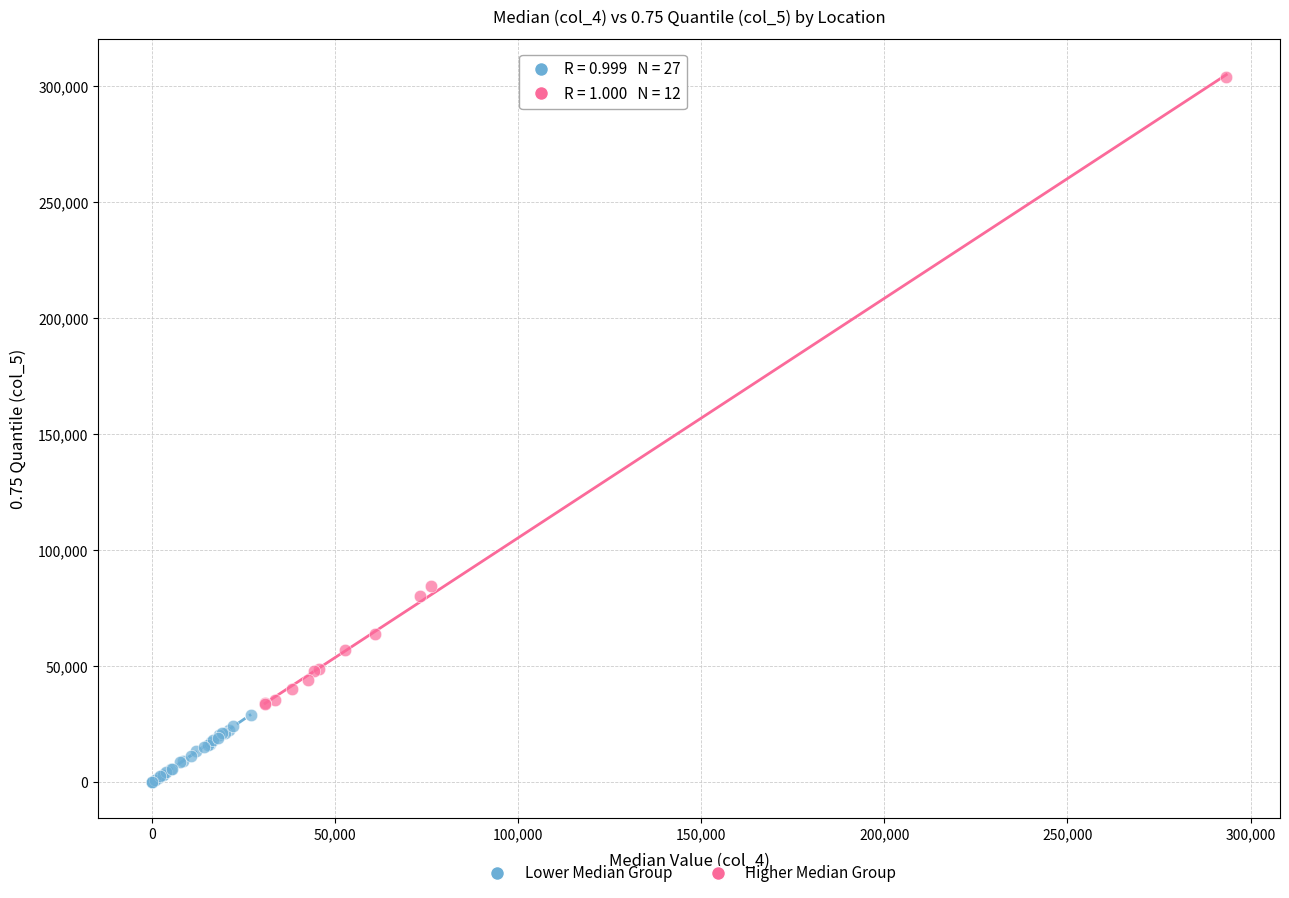

Which series contains the highest Y value?

Higher Median Group